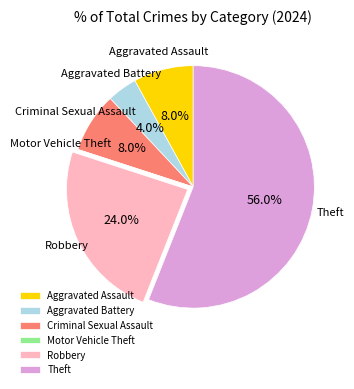

Is the sum of Criminal Sexual Assault and Theft greater than half?

Yes